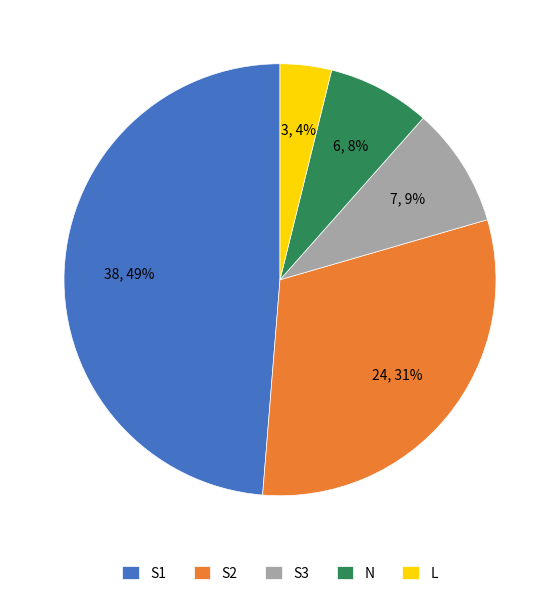

Rank the categories by value from highest to lowest.

S1, S2, S3, N, L